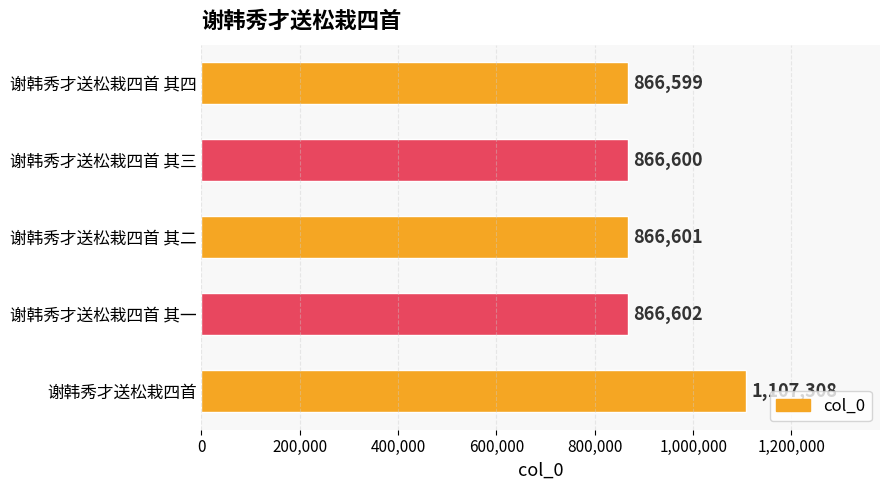

How many categories are shown in the chart?

5